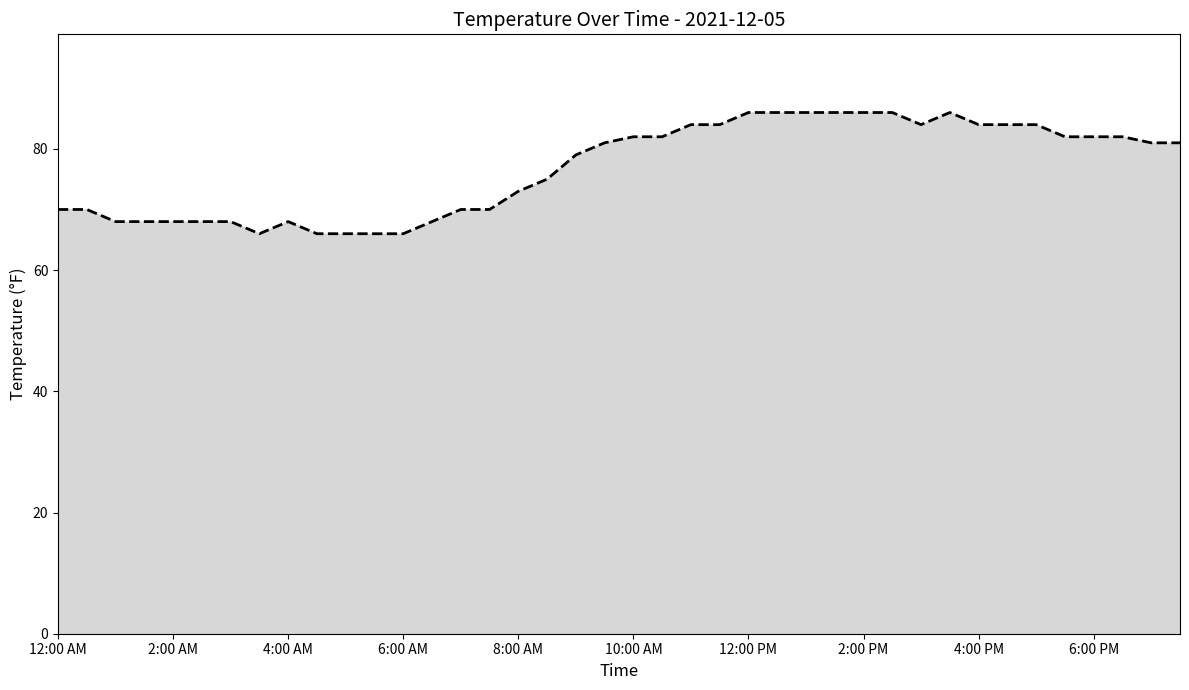

What is the difference between the maximum and minimum values?

20